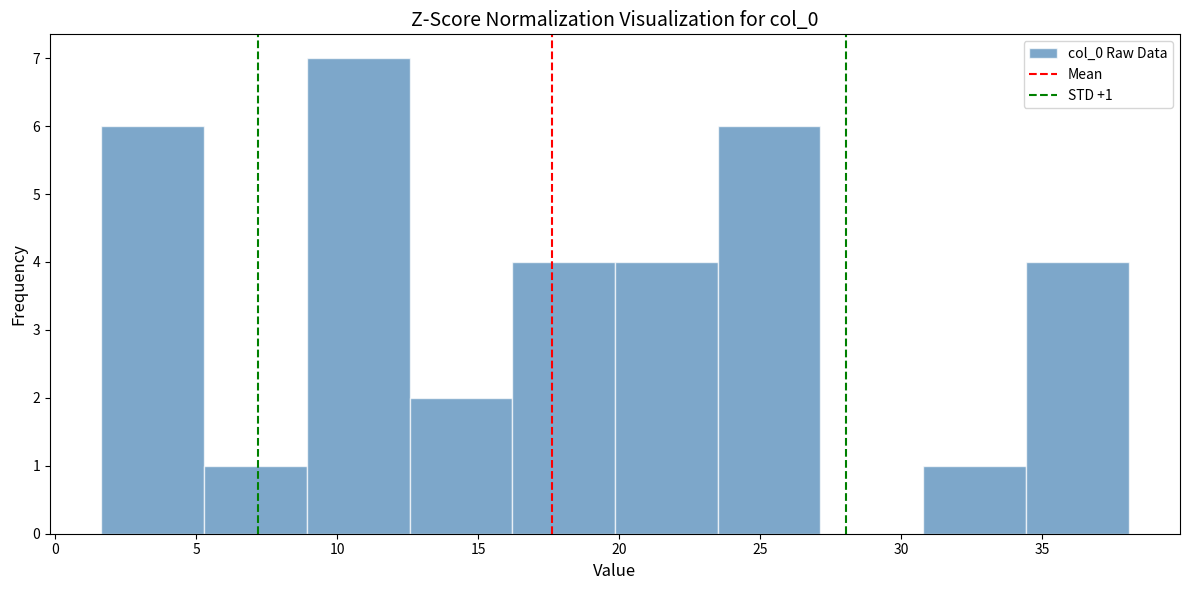

Which range on the x-axis has the tallest bar?

9.0 to 12.5